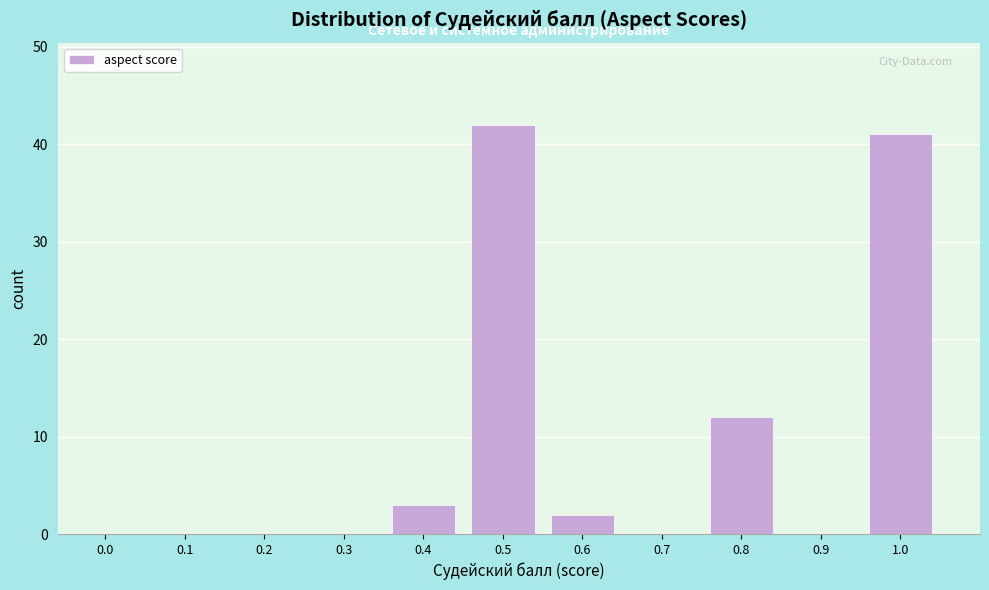

Reading left to right, what are all the values shown in this chart?

0.0=0	0.1=0	0.2=0	0.3=0	0.4=3	0.5=42	0.6=2	0.7=0	0.8=12	0.9=0	1.0=41